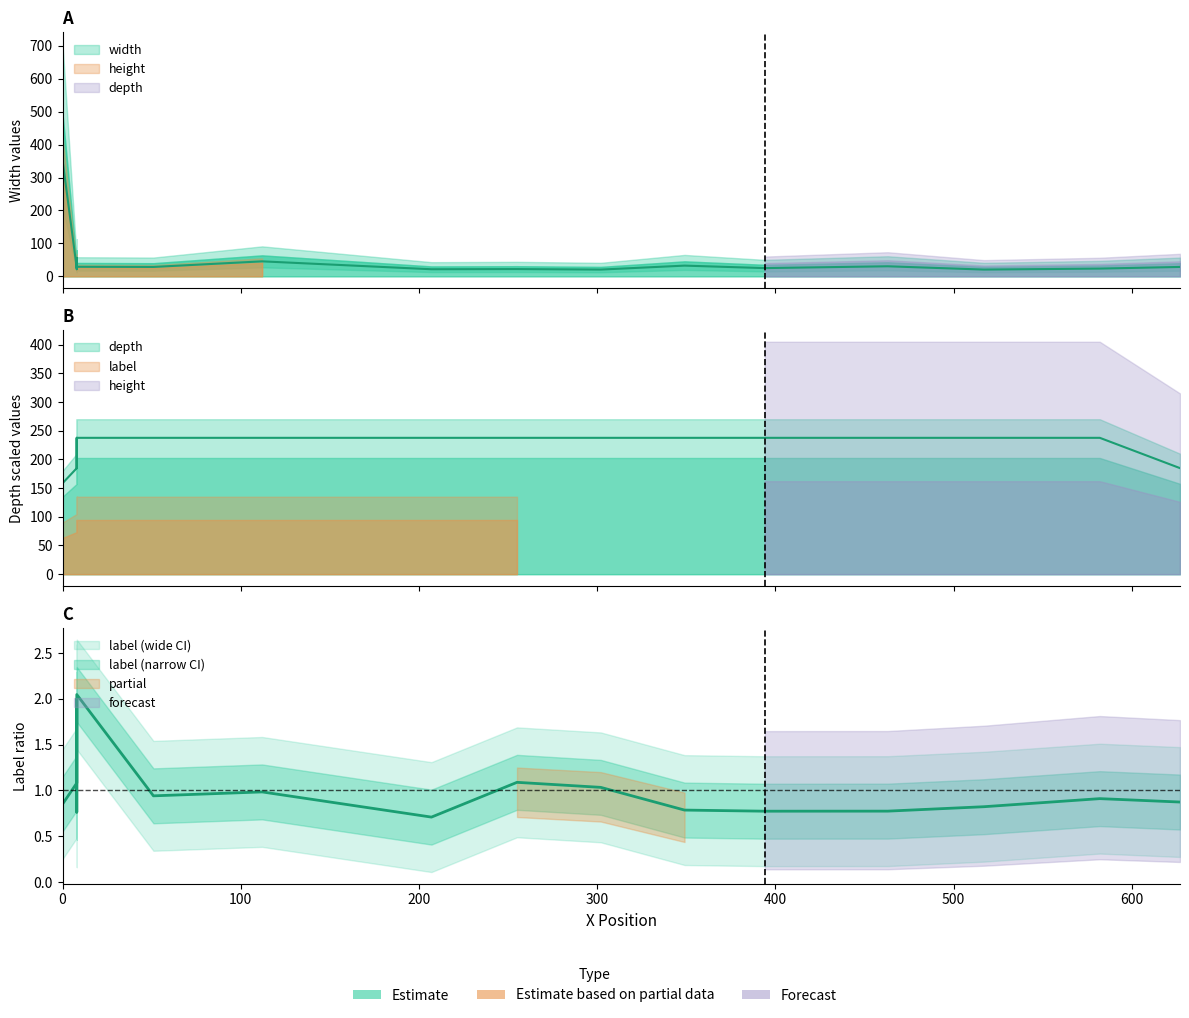

The height series shows 17 at 112. True or false?

True